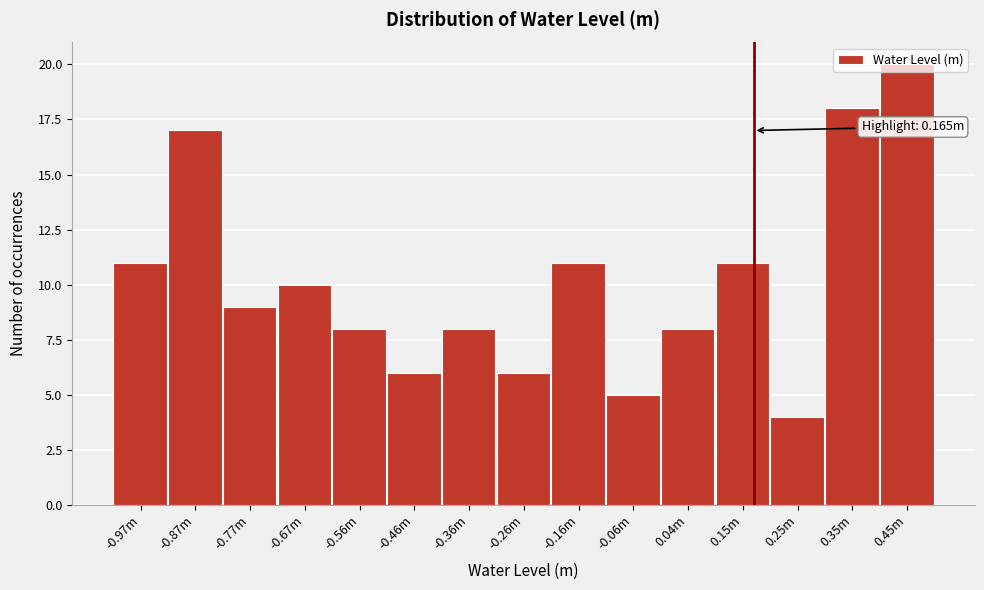

What is the greatest value displayed?

20